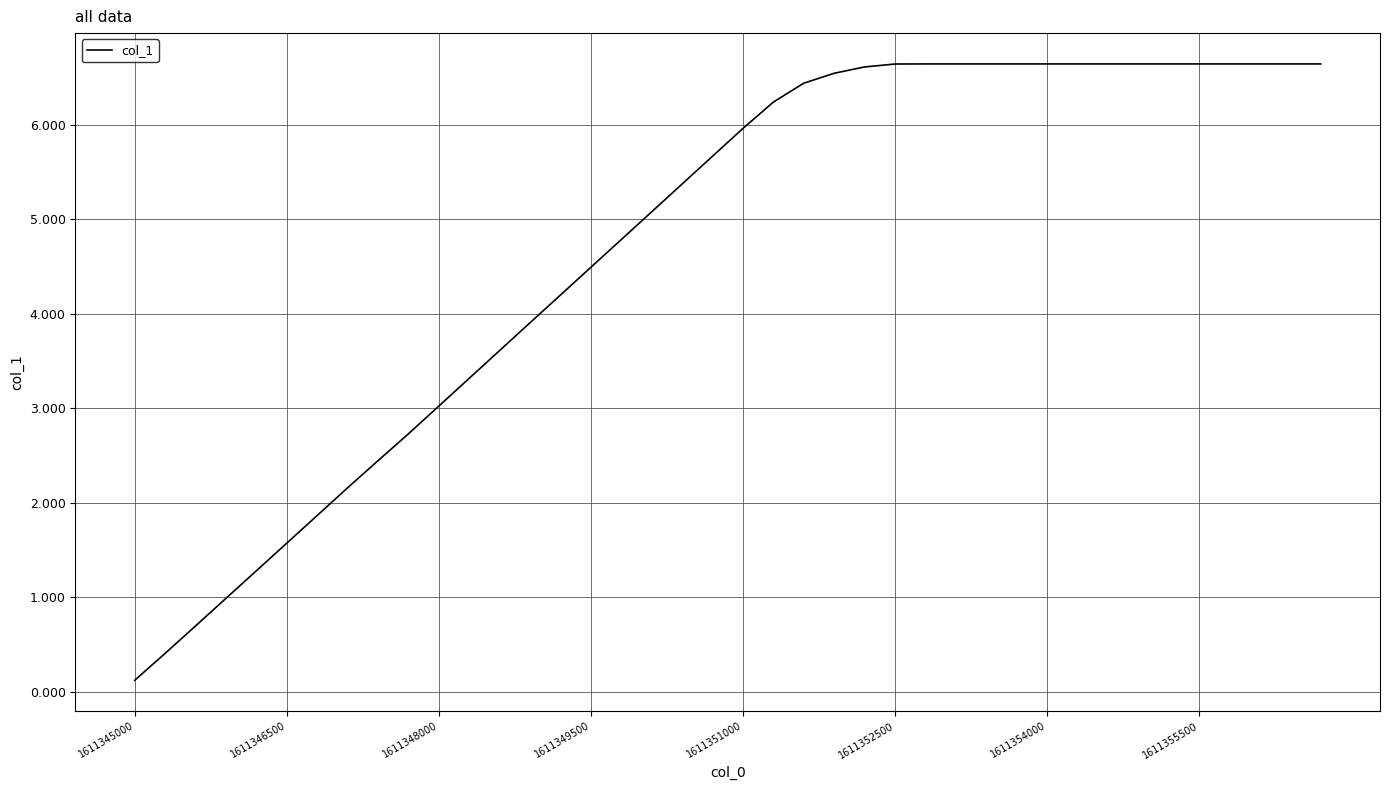

What is the difference between the maximum and minimum values?

6.5